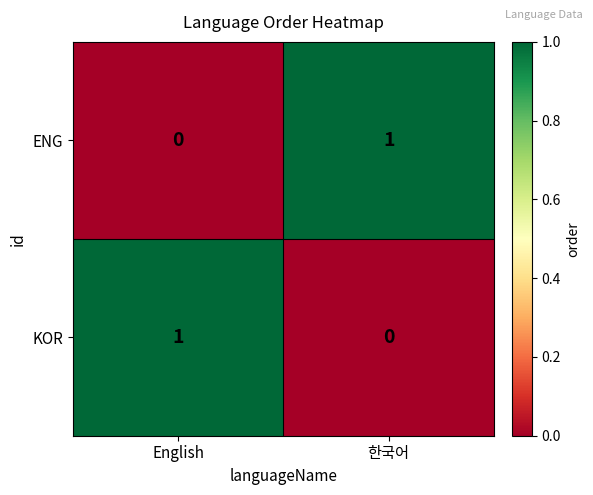

Is the value of KOR at 한국어 greater than the value of ENG at 한국어?

No